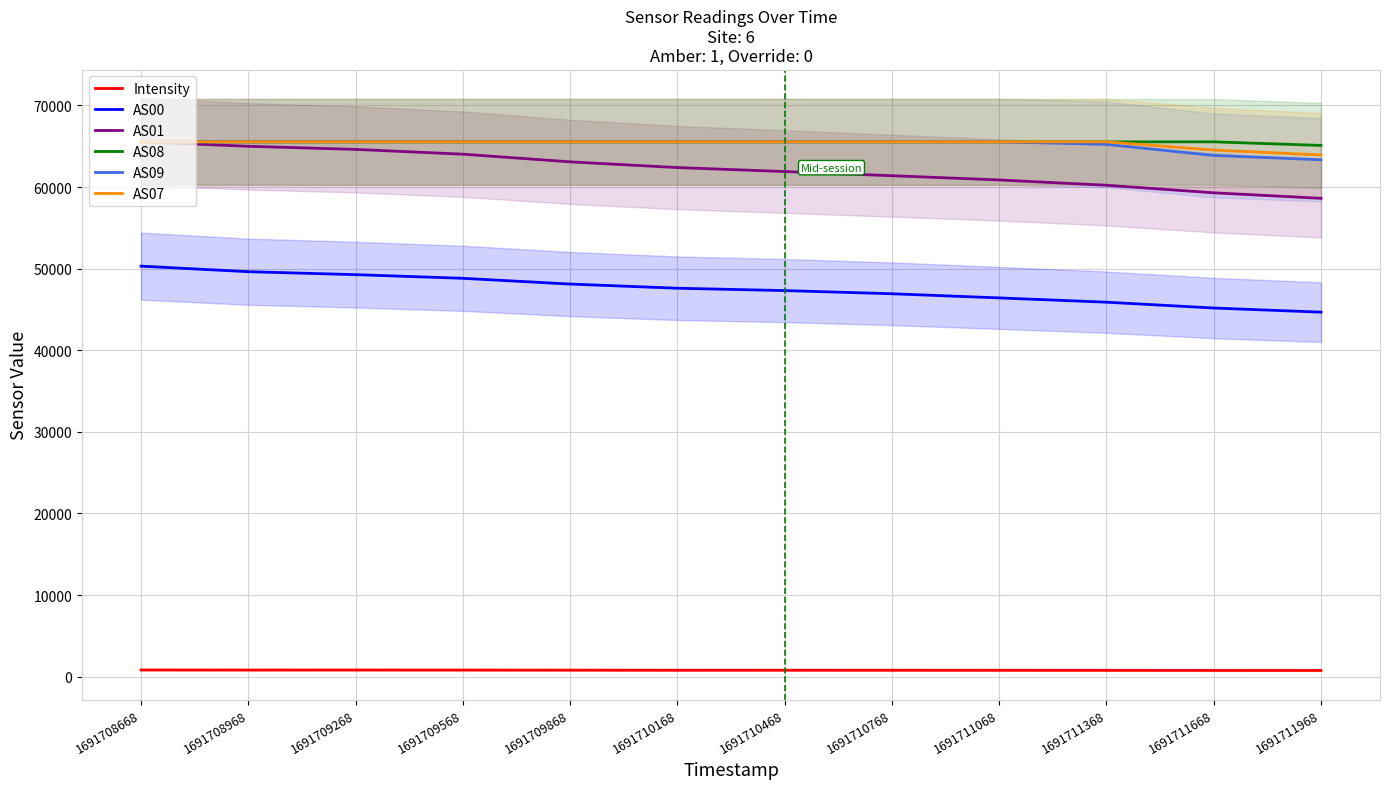

How many values in the AS08 series are below 65535?

1